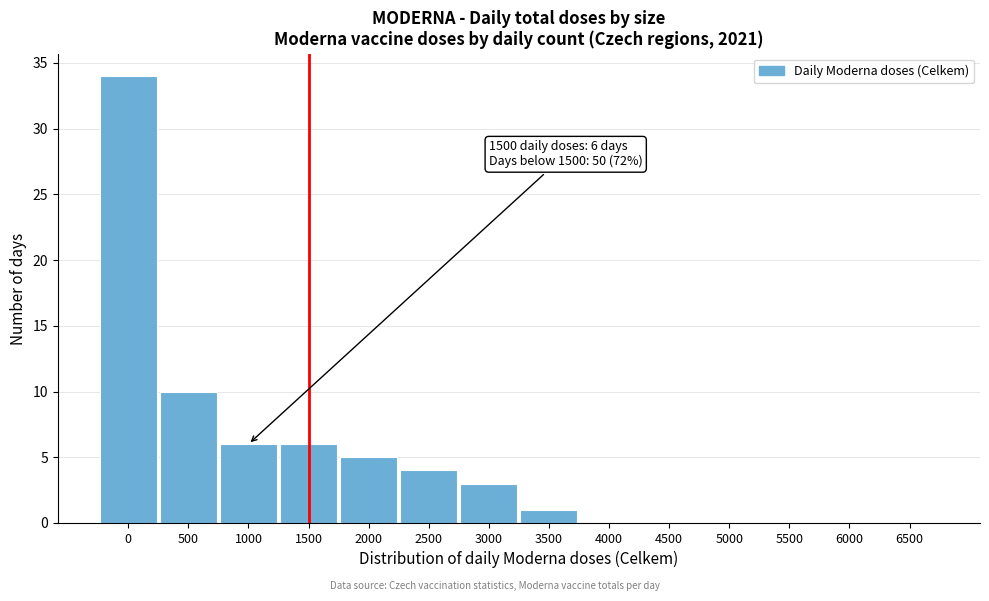

Reading right to left, extract all data points from this chart.

6500=0	6000=0	5500=0	5000=0	4500=0	4000=0	3500=1	3000=3	2500=4	2000=5	1500=6	1000=6	500=10	0=34